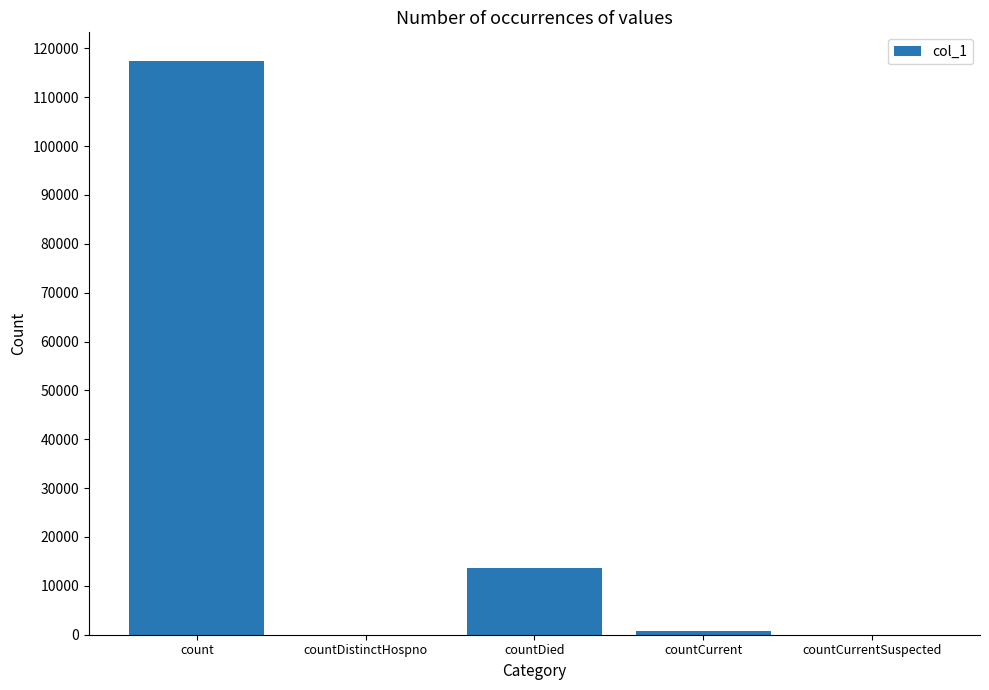

The value at count is 117412. True or false?

True